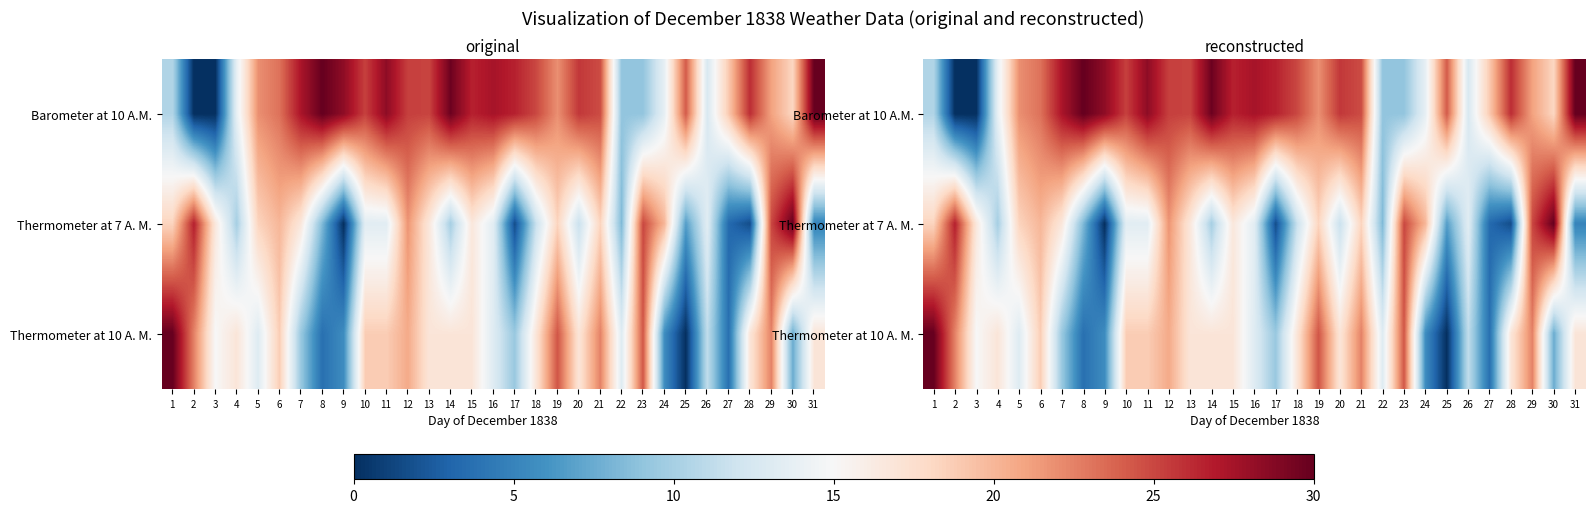

Count the number of data series in this chart.

3